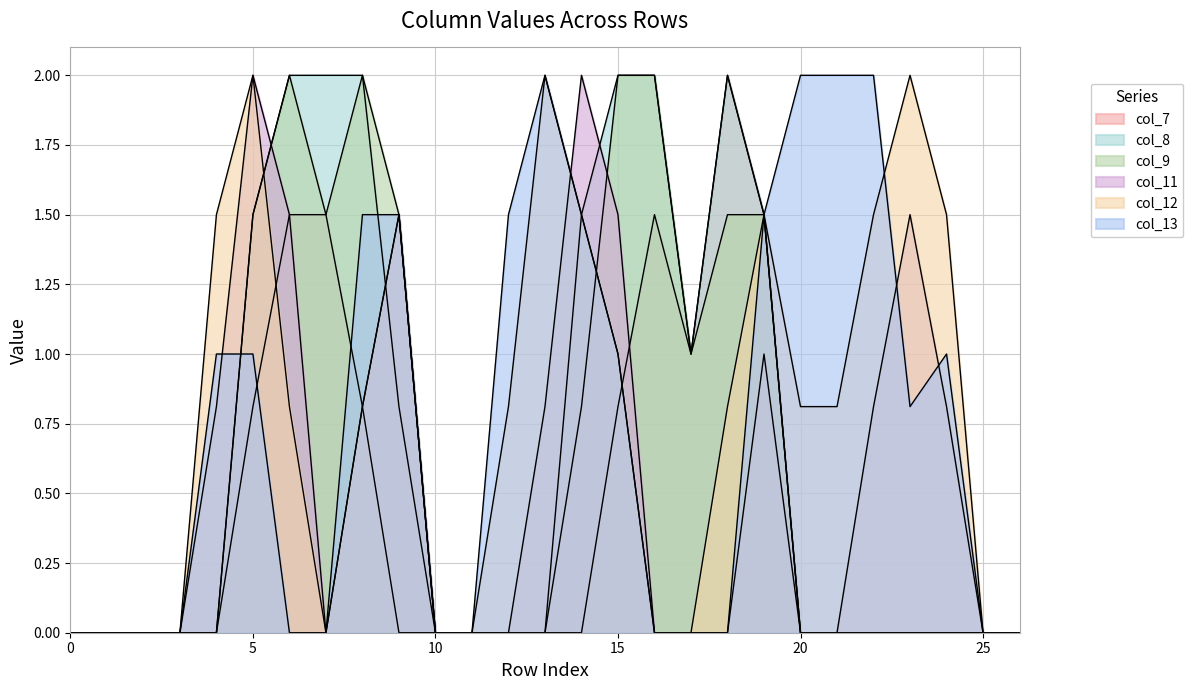

How many lines are shown in the chart?

6